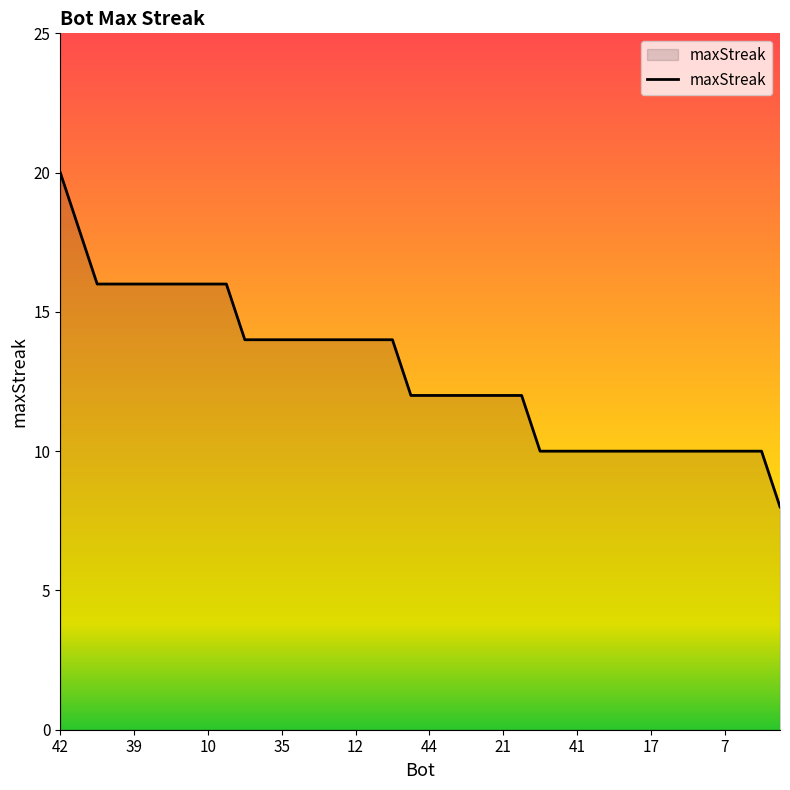

What is the minimum value shown in the chart?

8